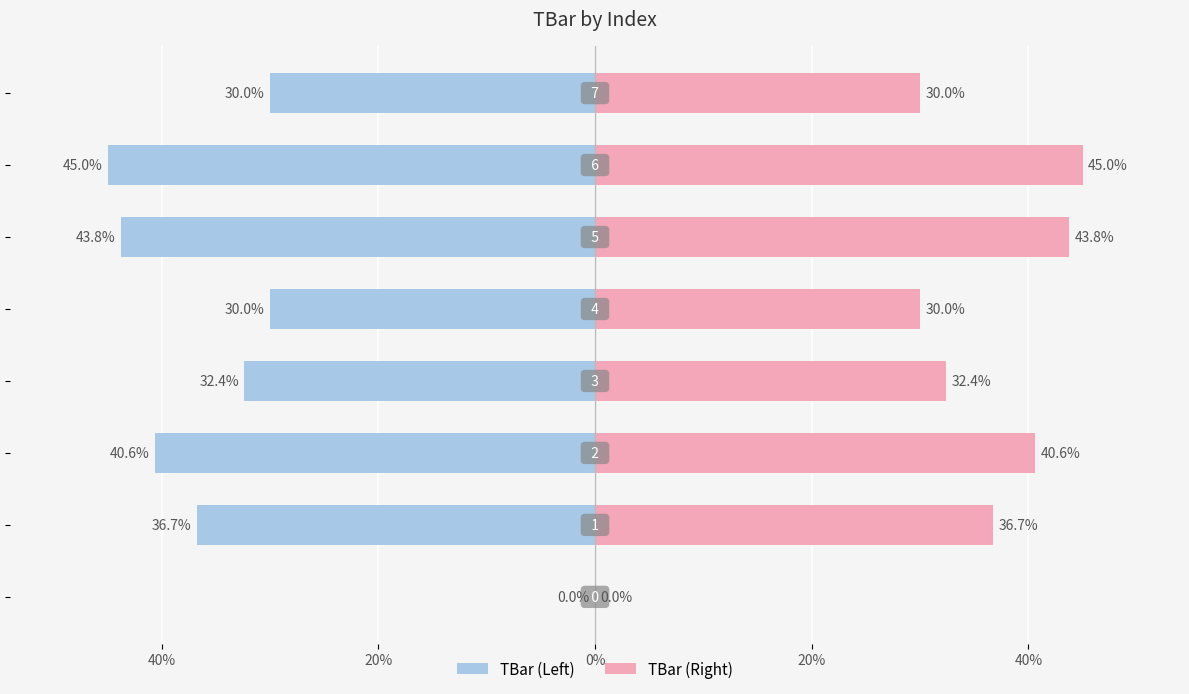

List the series in order of their peak value, lowest first.

TBar (Left), TBar (Right)